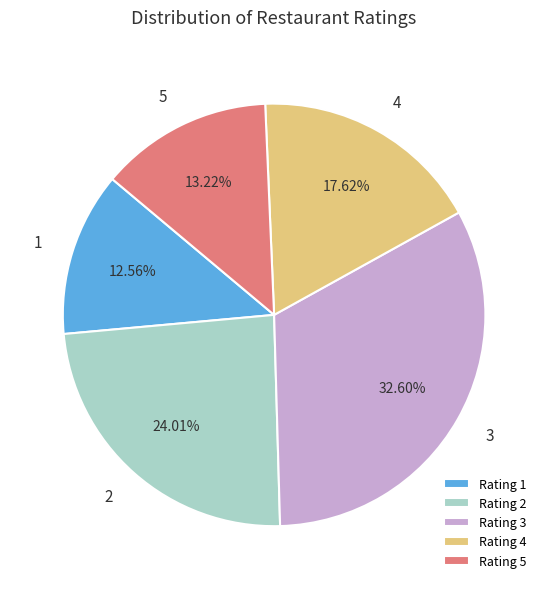

Count the number of slices in the pie.

5